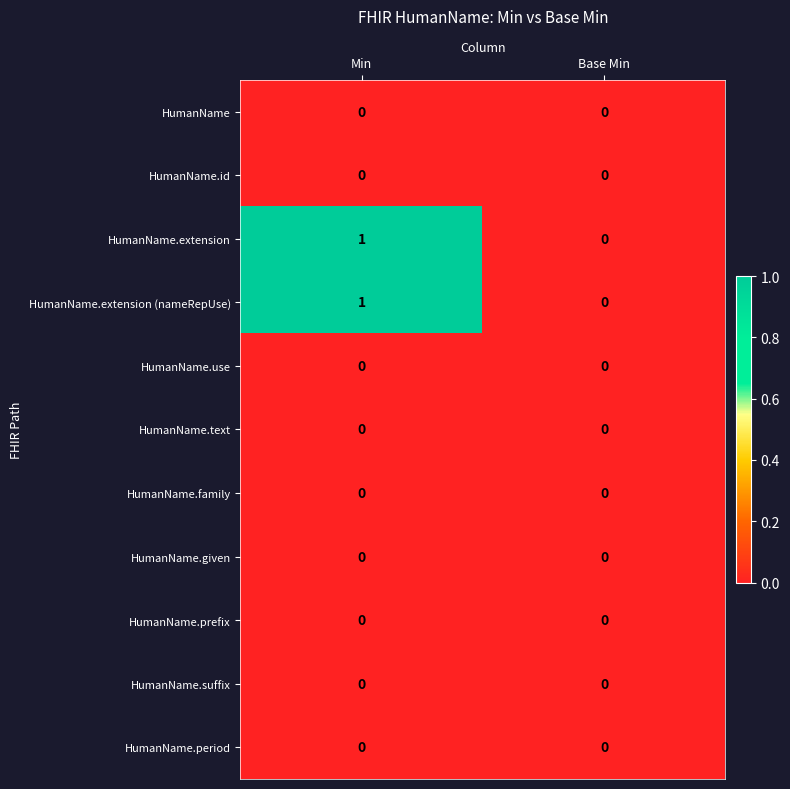

The HumanName.extension (nameRepUse) series shows 0 at Base Min. True or false?

True